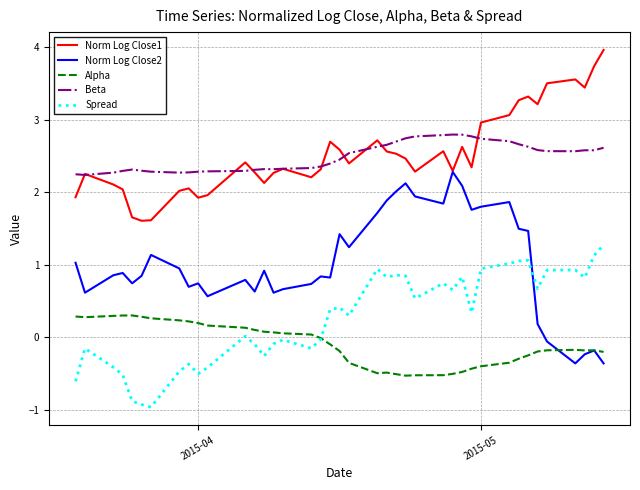

Does the chart display data point markers on the line(s)?

No